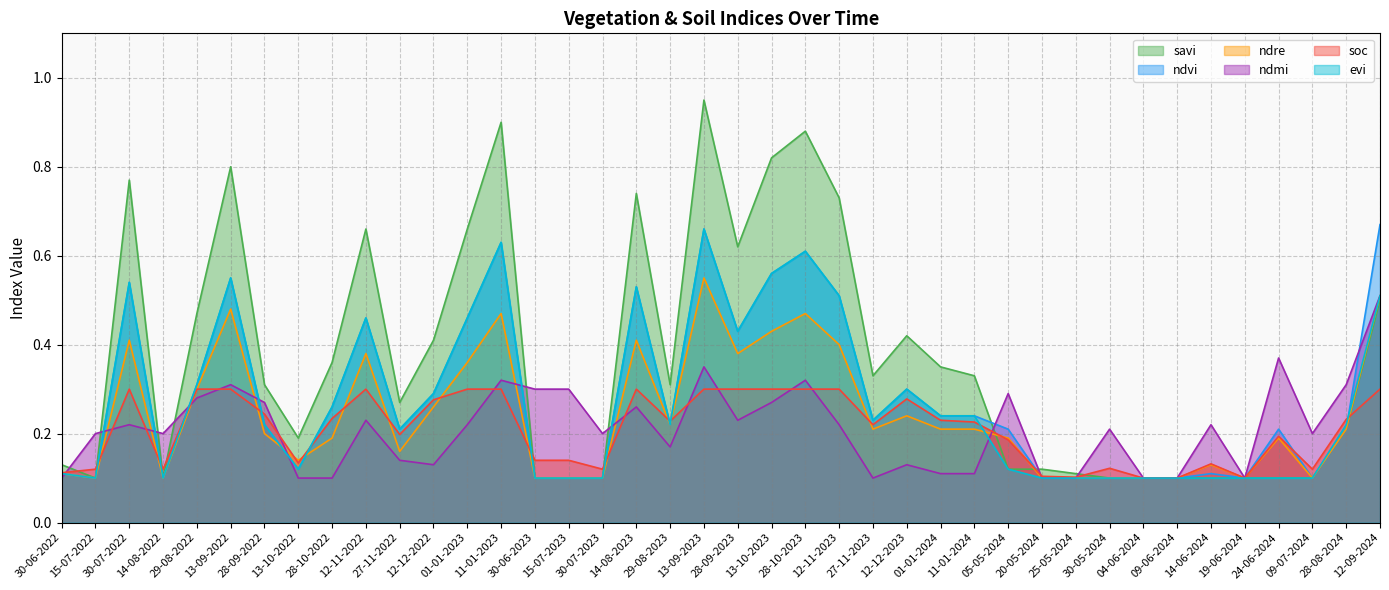

The value of soc at 11-01-2024 is 0.2. True or false?

True